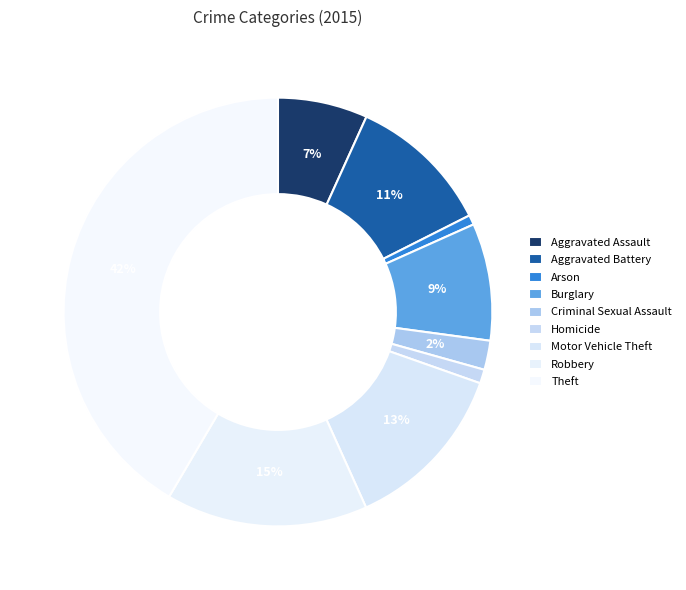

How many slices are in this pie chart?

9